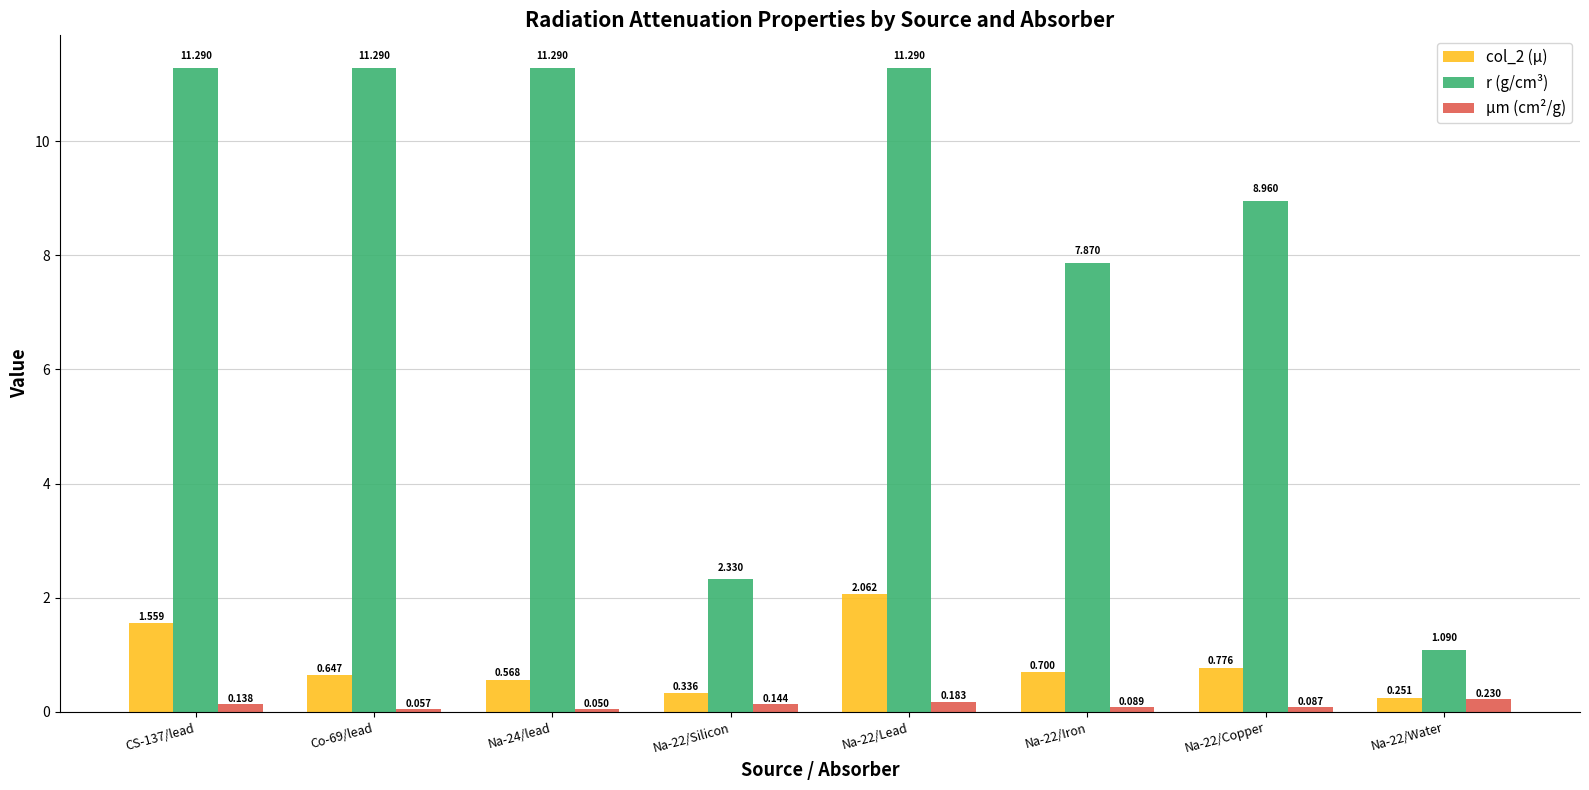

What is the difference between the second highest and minimum values in the col_2 (µ) series?

1.3